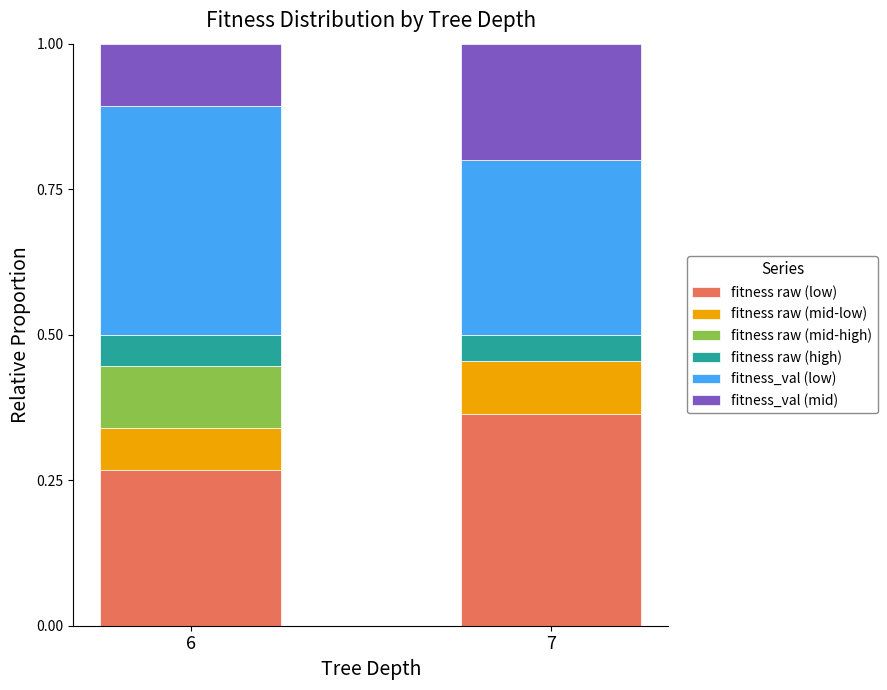

How many data points does each series have?

2